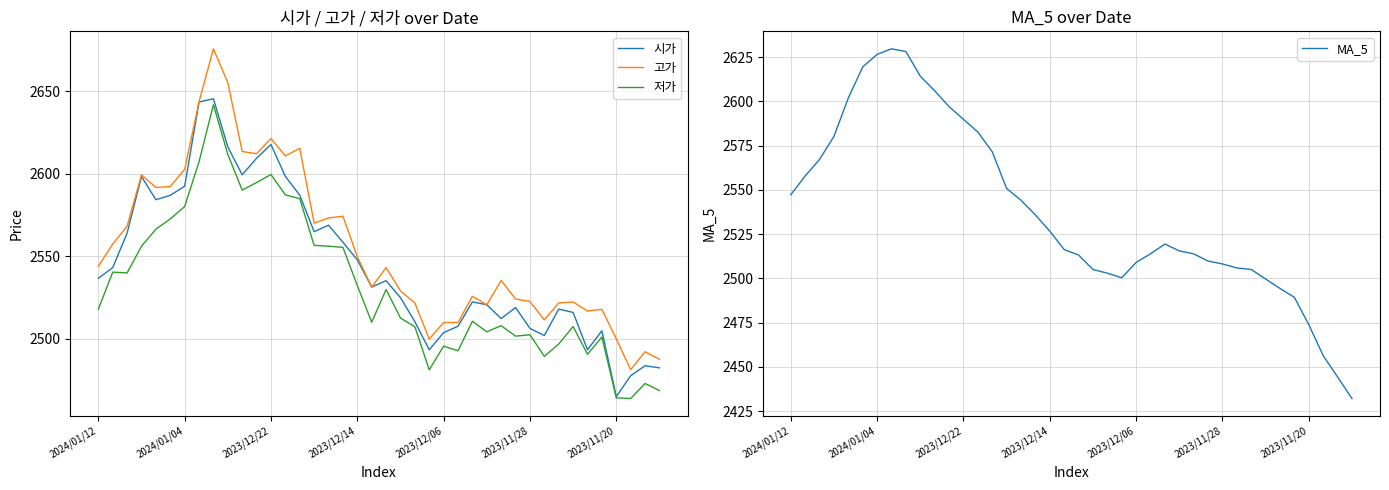

Which category has the highest value across all series?

8